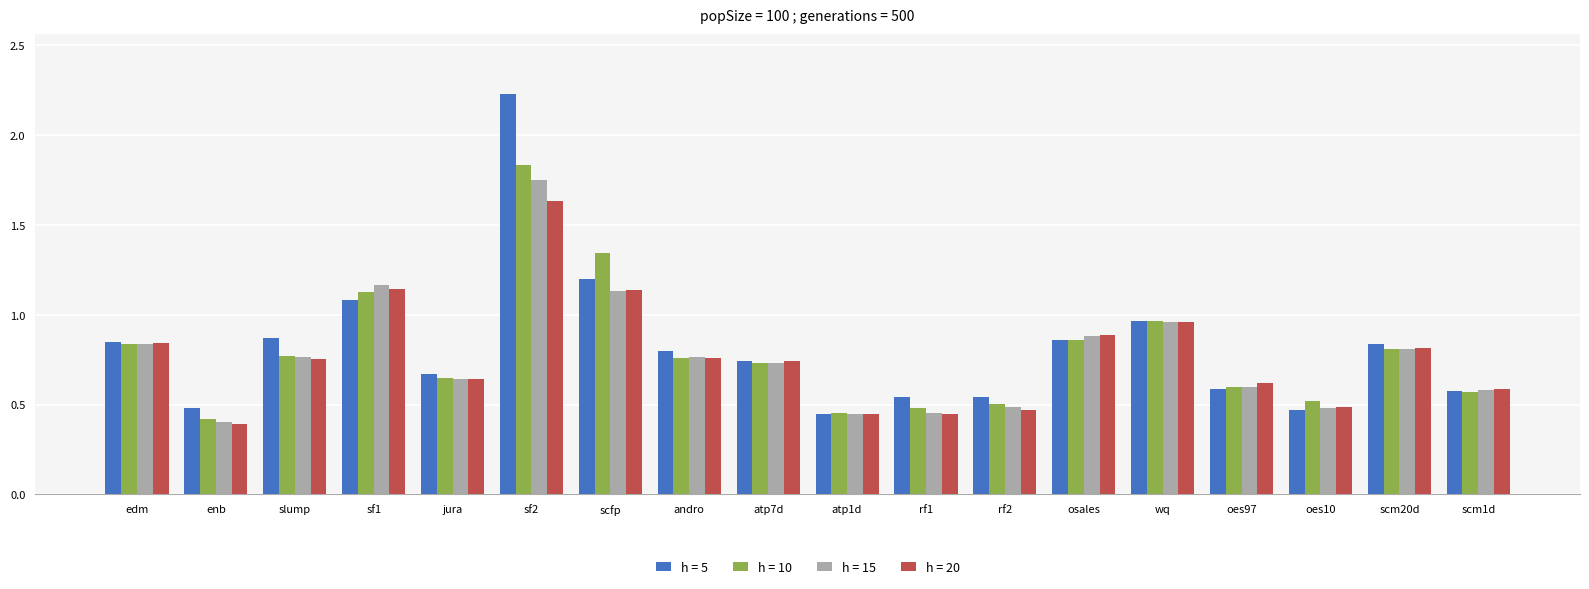

What is the difference between the maximum and second lowest values in the h = 10 series?

1.4